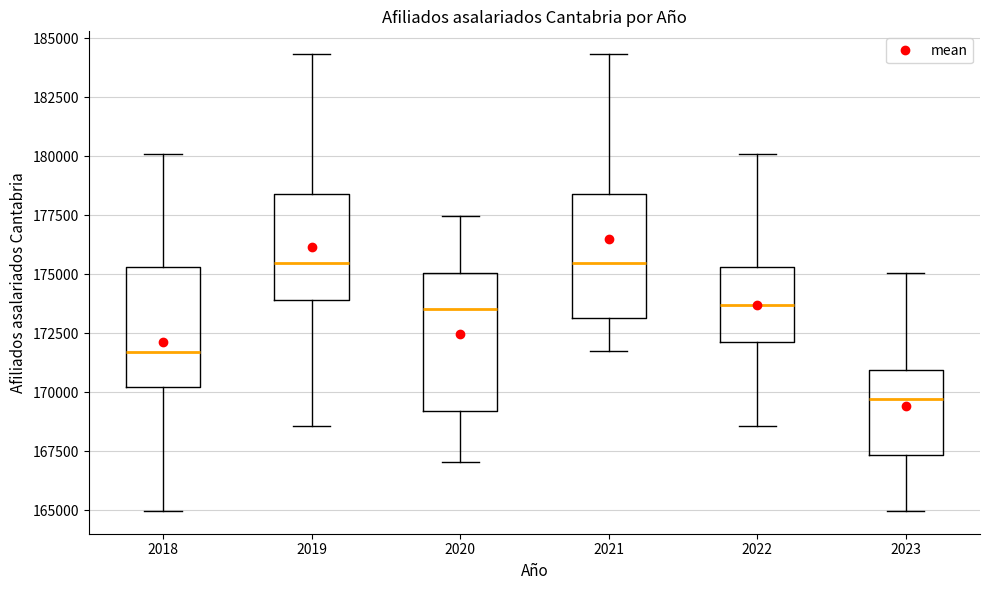

Reading left to right, read every box against the y-axis: the position of its median line, the range the box covers, and the ends of its whiskers. The values are not printed on the chart, so give them approximately, as read against the axis.

2018: median 171500, box 170000 to 175500, whiskers 165000 to 180000
2019: median 175500, box 174000 to 178500, whiskers 168500 to 184500
2020: median 173500, box 169000 to 175000, whiskers 167000 to 177500
2021: median 175500, box 173000 to 178500, whiskers 171500 to 184500
2022: median 173500, box 172000 to 175500, whiskers 168500 to 180000
2023: median 169500, box 167500 to 171000, whiskers 165000 to 175000